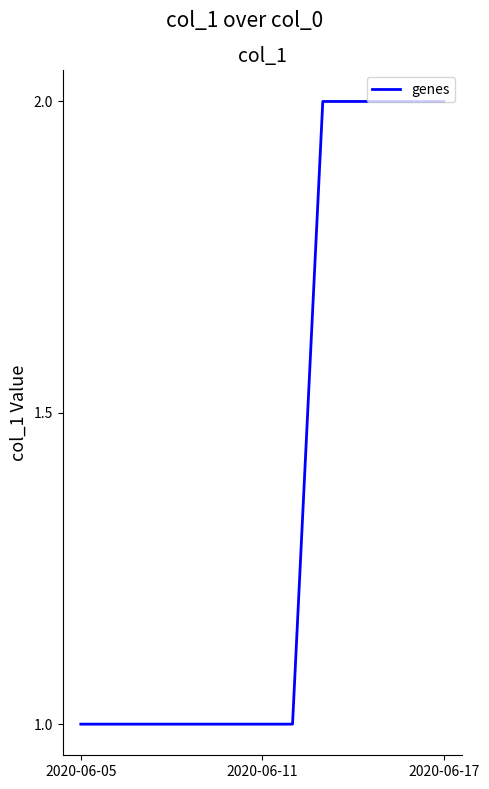

Reading left to right, transcribe all the data shown in this chart.

1	1	1	1	1	1	1	1	2	2	2	2	2